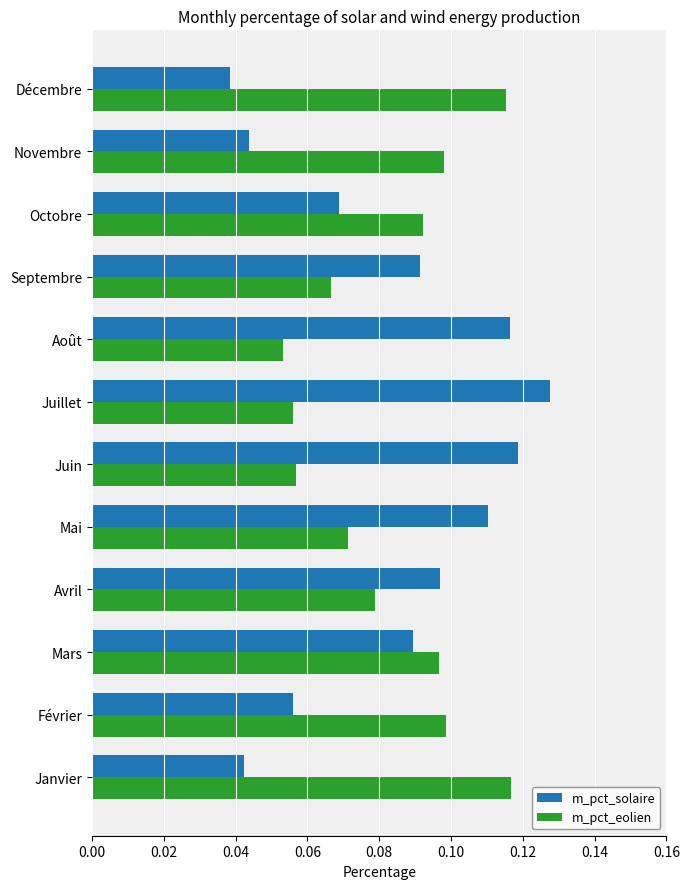

What is the sum of all m_pct_solaire values?

1.0